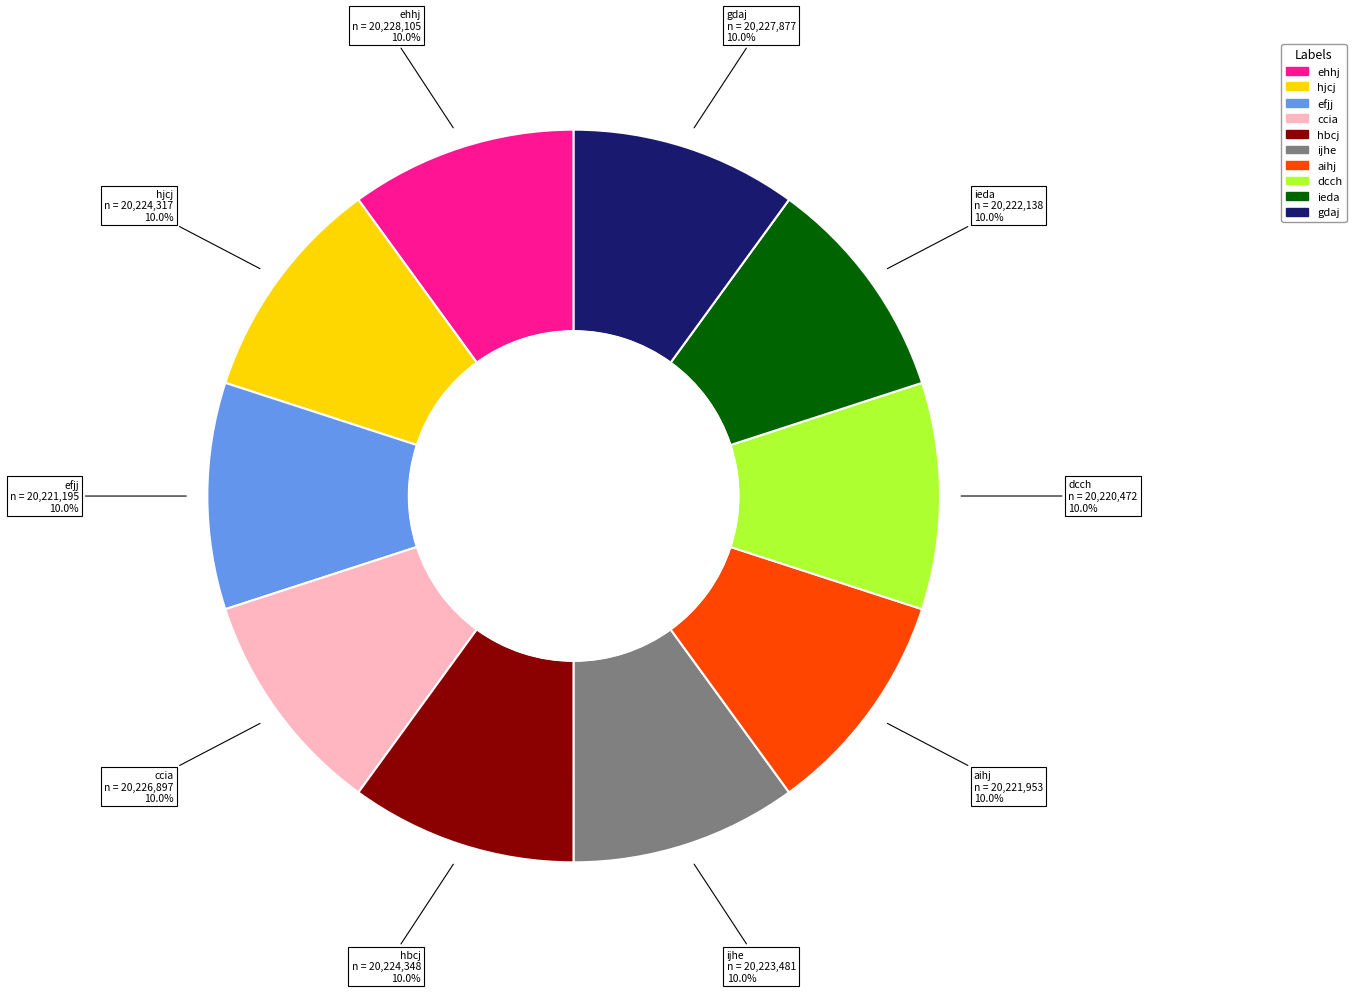

Is there any slice that represents more than half of the pie?

No